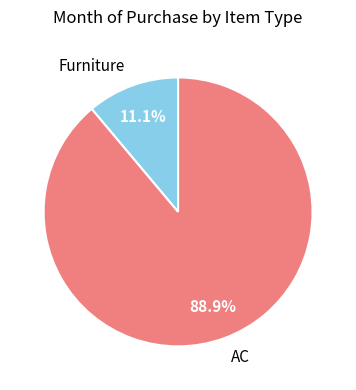

Which slice is the smallest?

Furniture